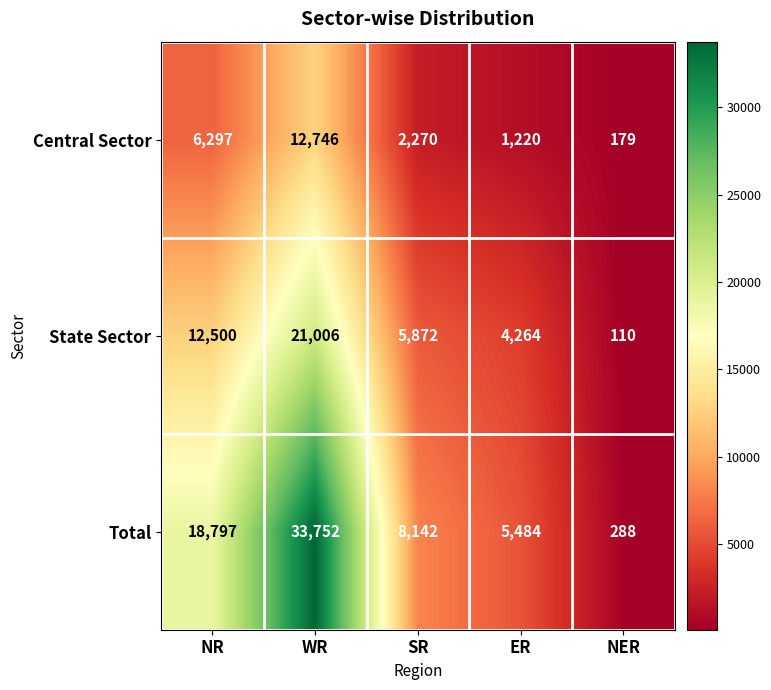

Rank the series by their maximum value, from highest to lowest.

Total, State Sector, Central Sector